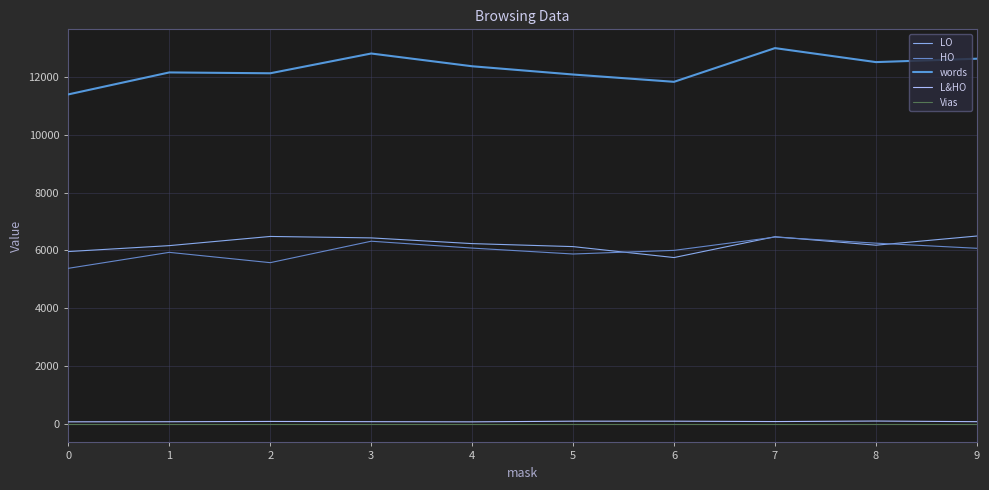

How many lines are shown in the chart?

5